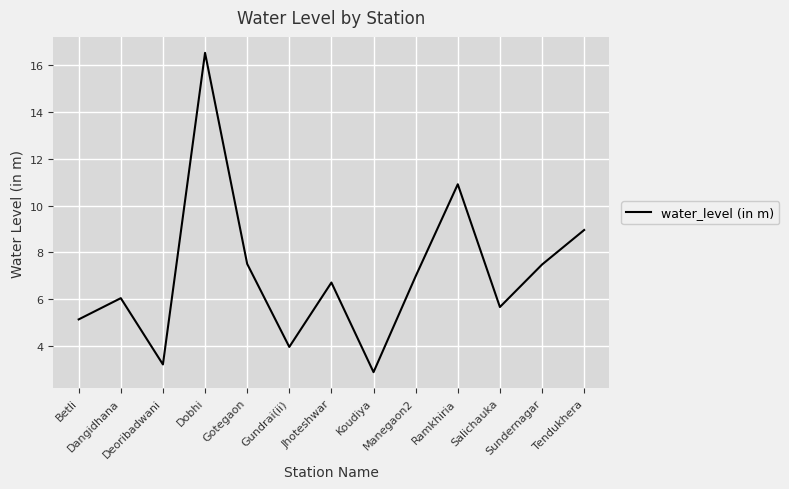

What is the difference between the maximum and minimum values?

13.7